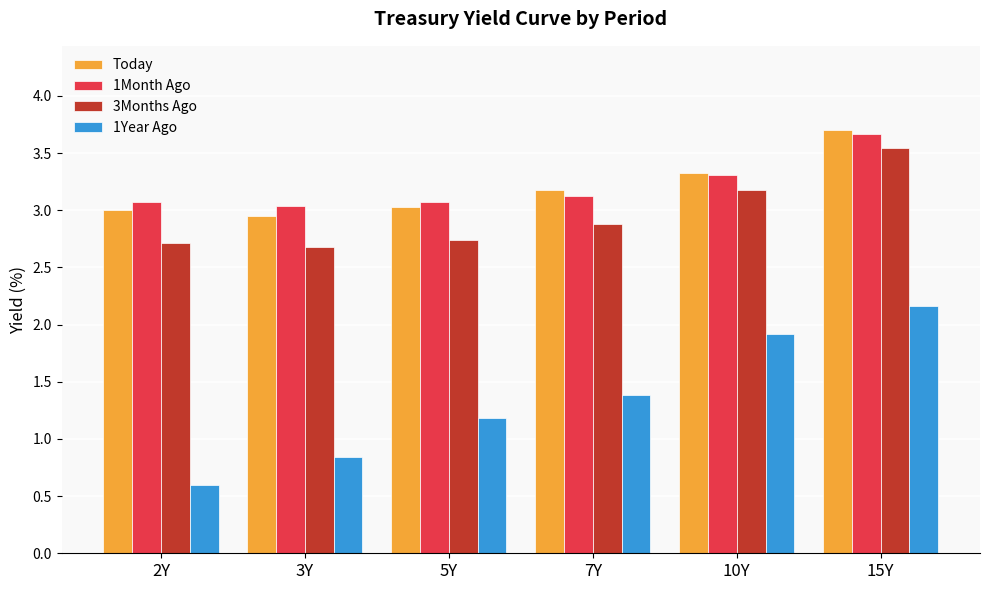

Where is 3Months Ago nearest to the value 3?

7Y